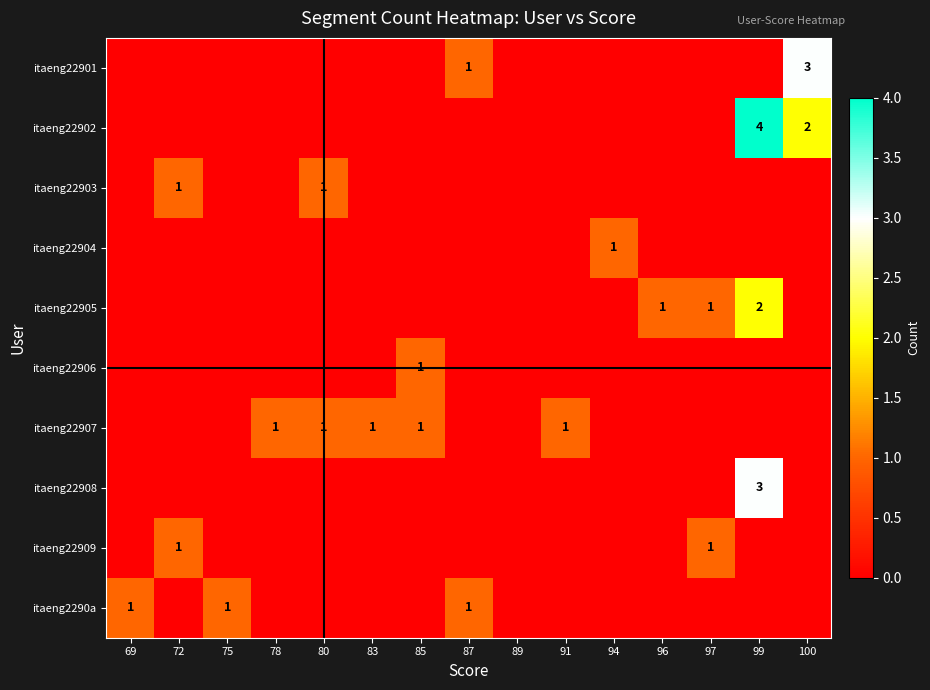

At how many categories does at least one series exceed 3?

1